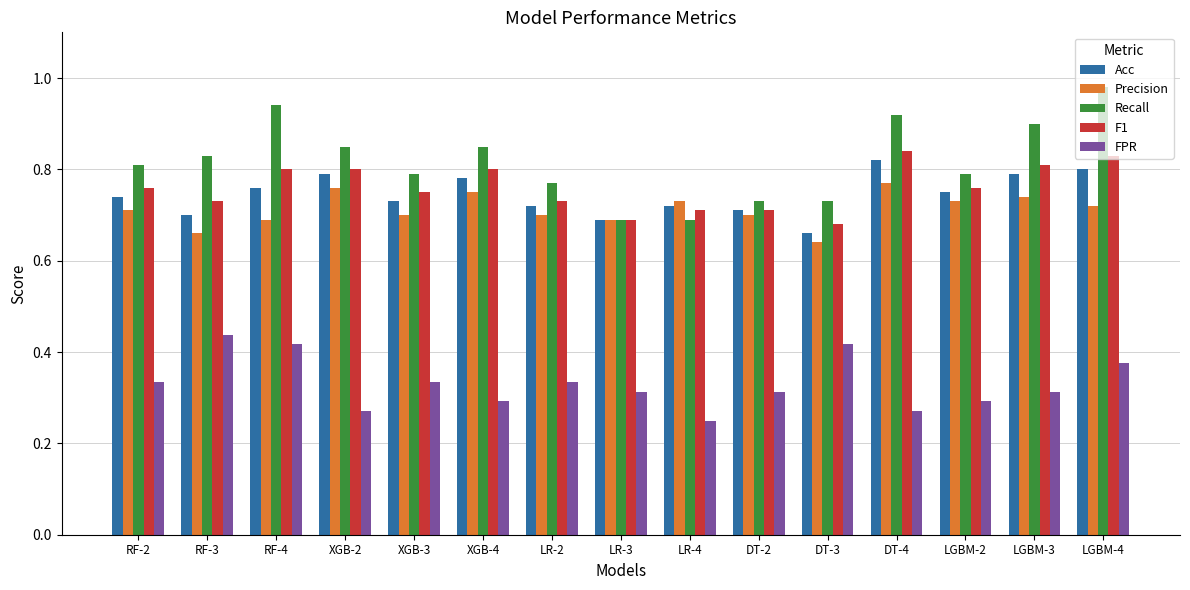

Which series has the largest total across all categories?

Recall